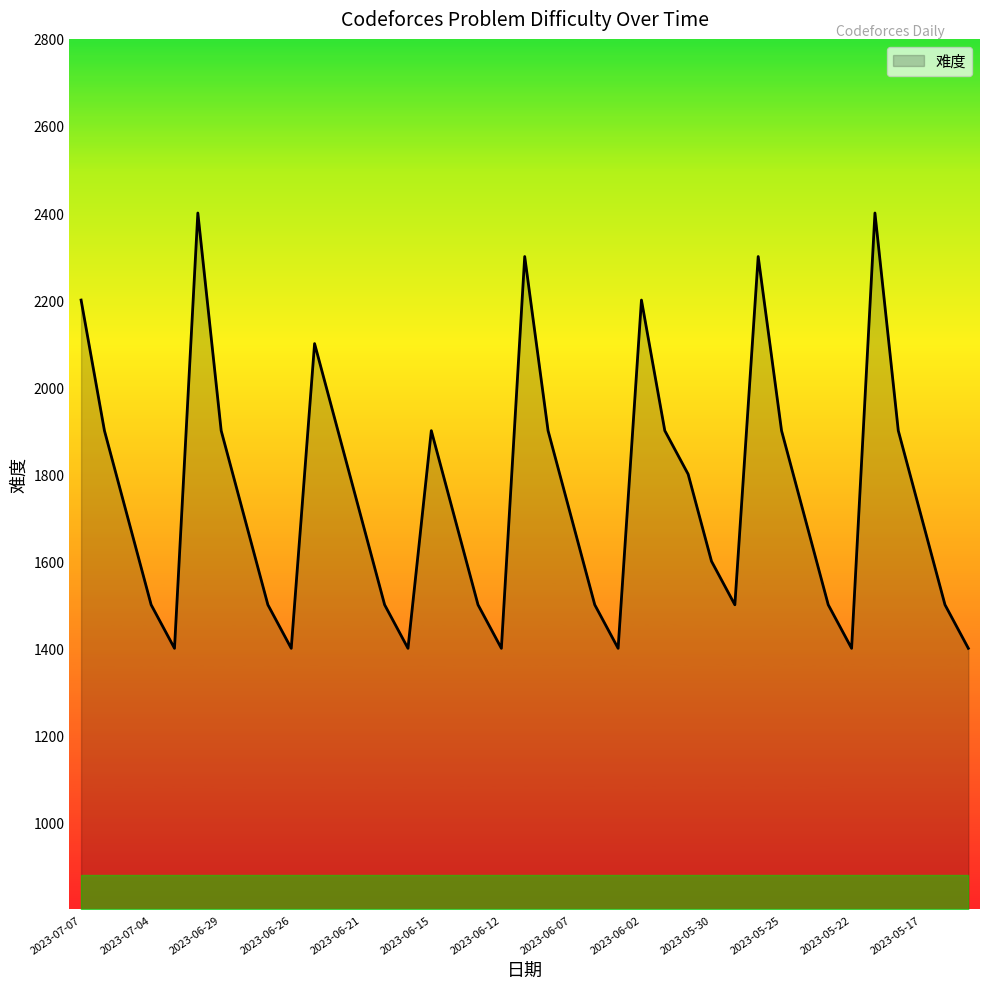

How many lines are shown in the chart?

1